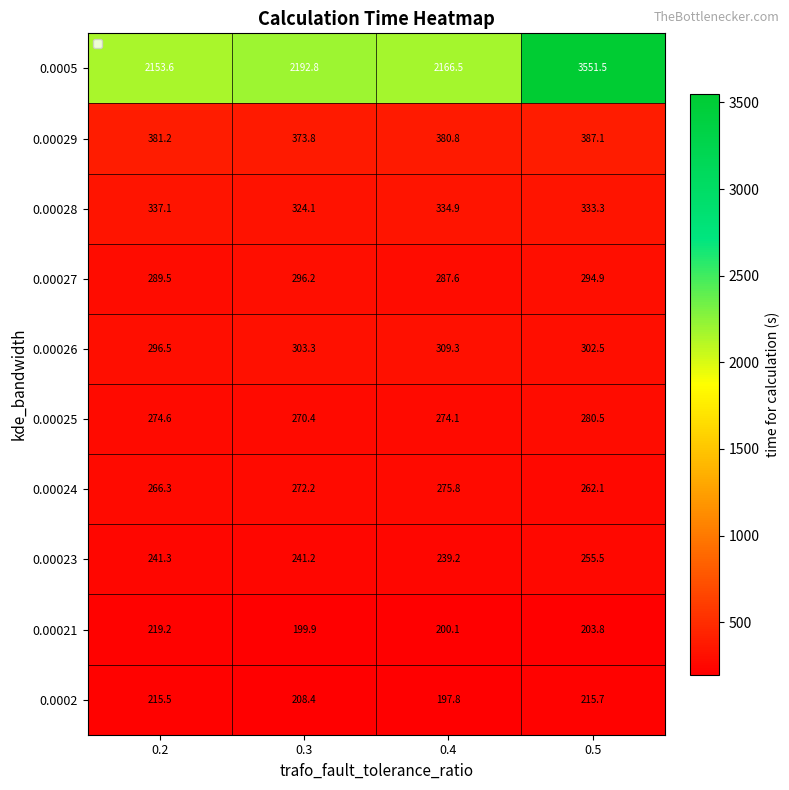

Count the number of data series in this chart.

10